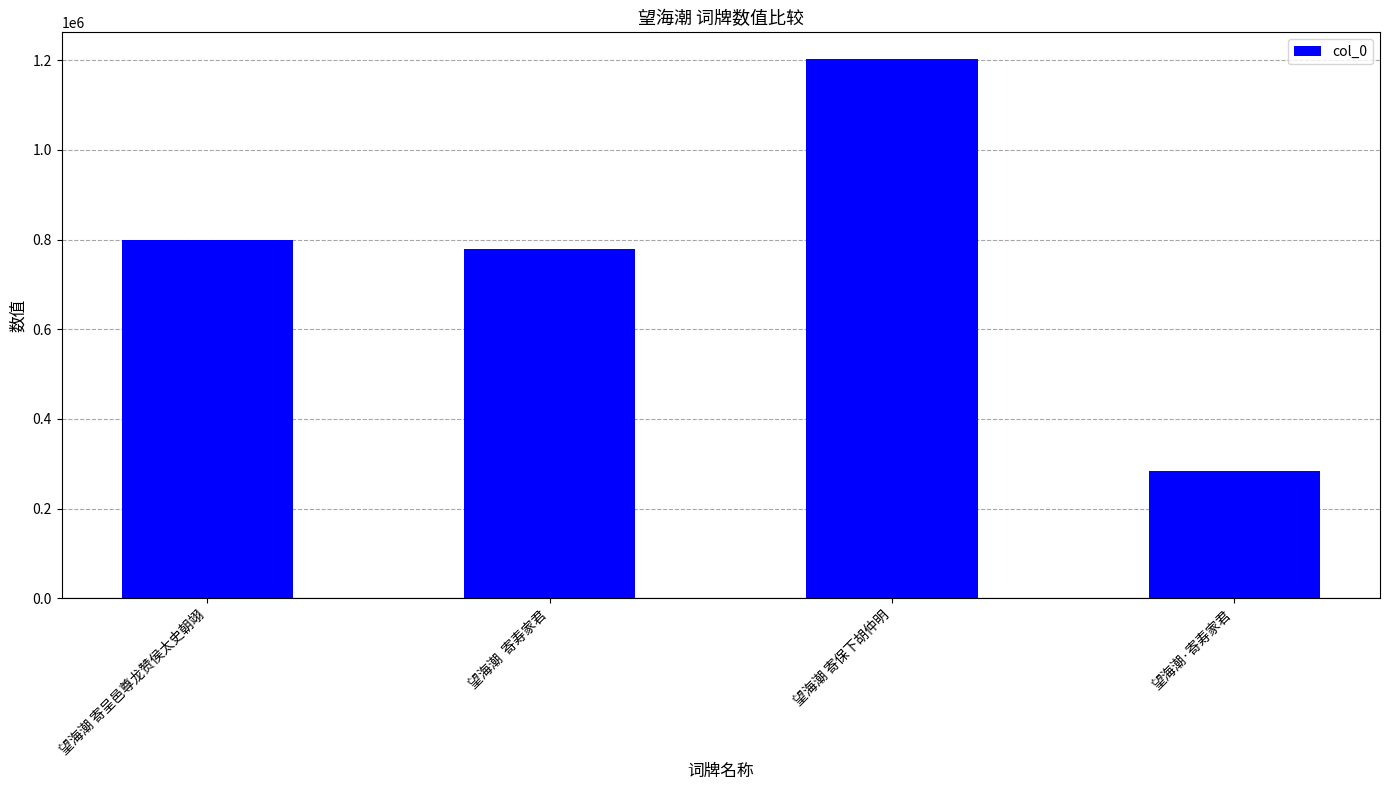

Where is the data nearest to the value 743406?

望海潮  寄寿家君